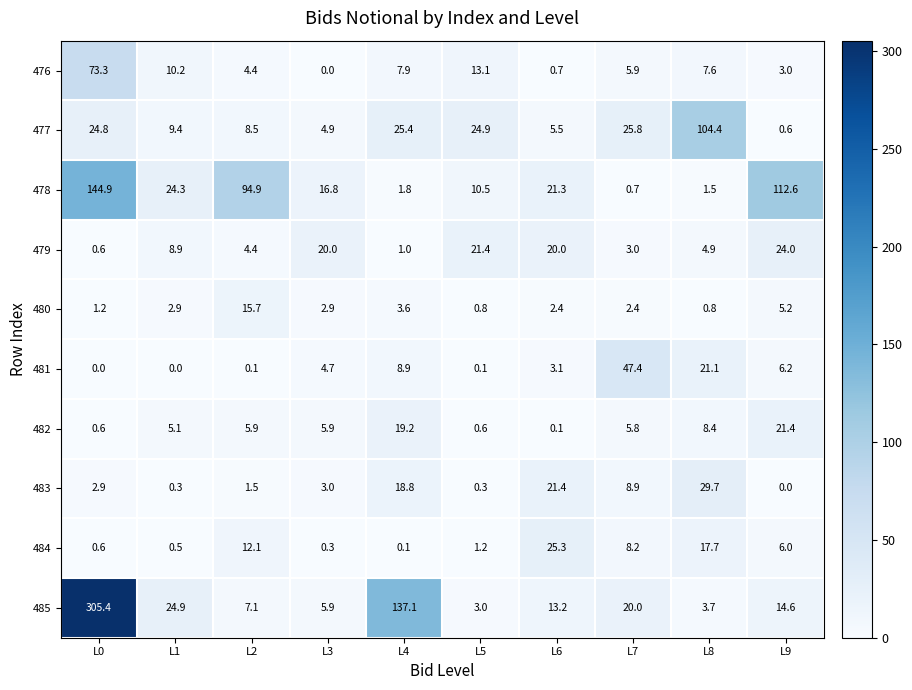

True or false: 479 has a value of 1.4 at L2.

False